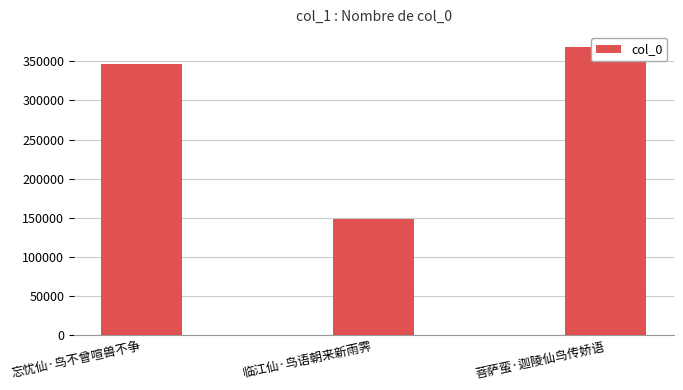

Reading left to right, transcribe all the data shown in this chart.

忘忧仙·鸟不曾喧兽不争=346497	临江仙·鸟语朝来新雨霁=148168	菩萨蛮·迦陵仙鸟传娇语=369001